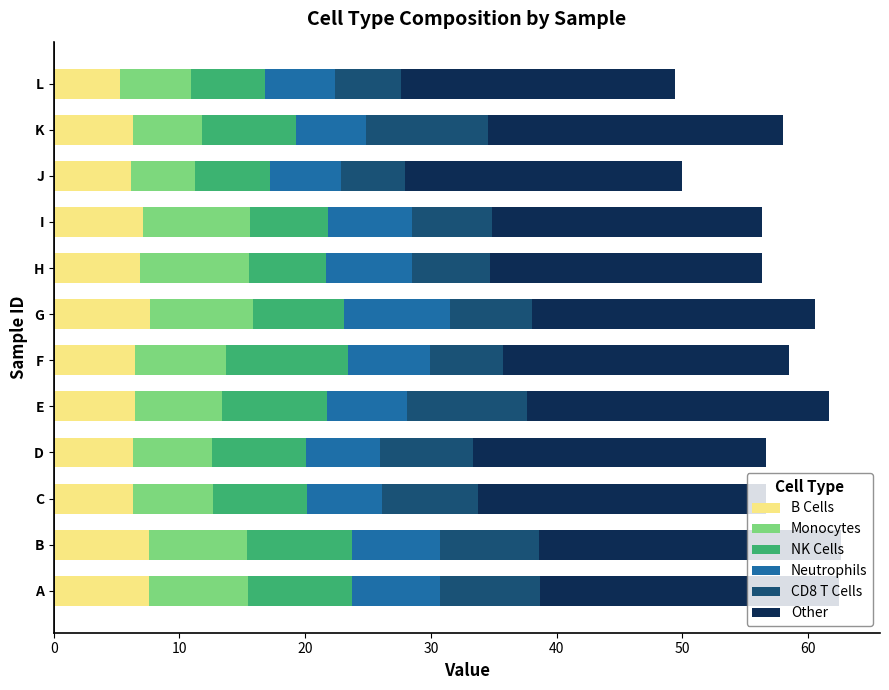

What is the total value across all series at B?

62.6